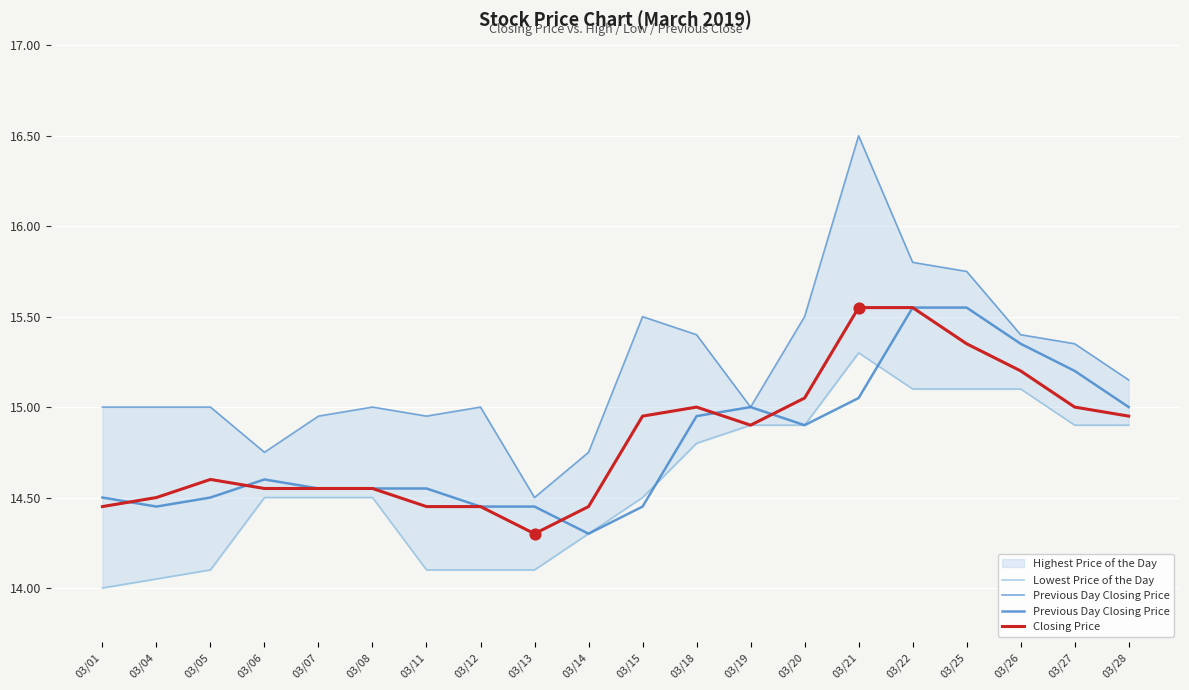

What is the total value across all series at 03/21?

45.9